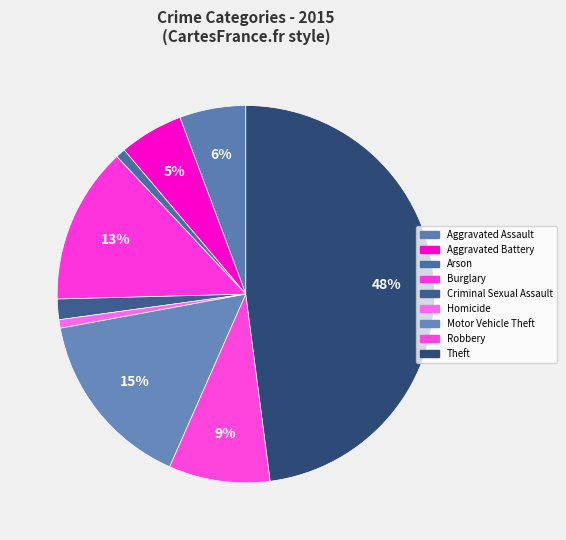

True or false: Motor Vehicle Theft accounts for 21% of the total.

False